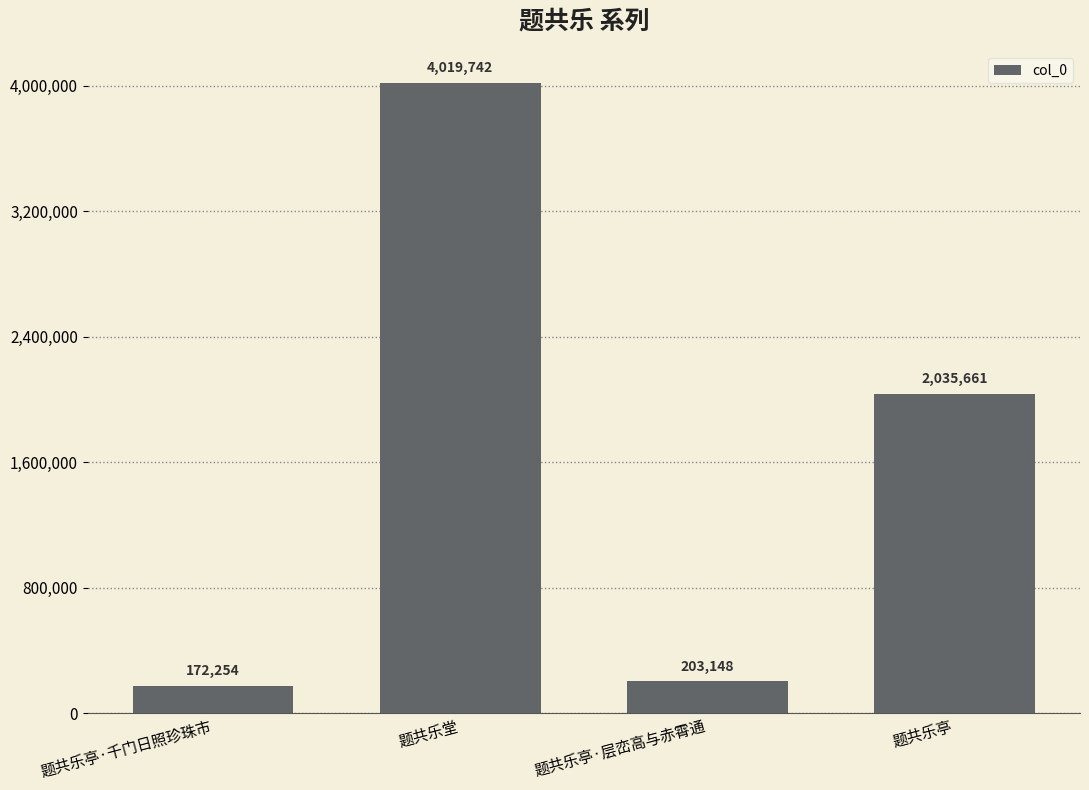

At which category does the chart reach its peak across all series?

题共乐堂